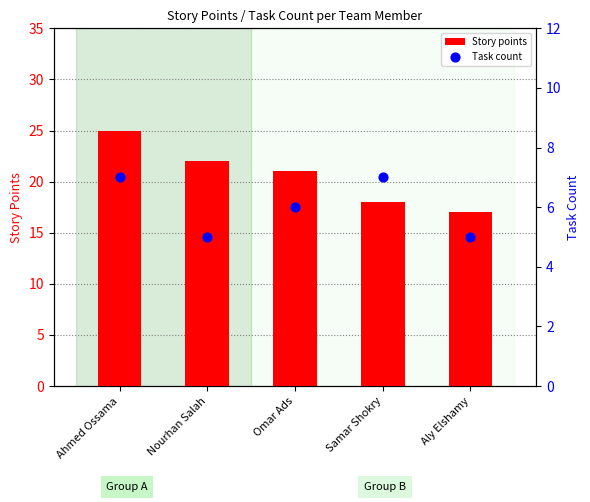

Which series has the largest total across all categories?

Story points